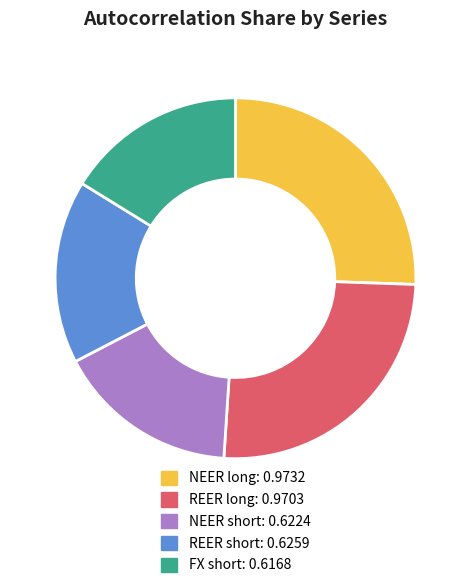

Is there a majority slice in this chart?

No